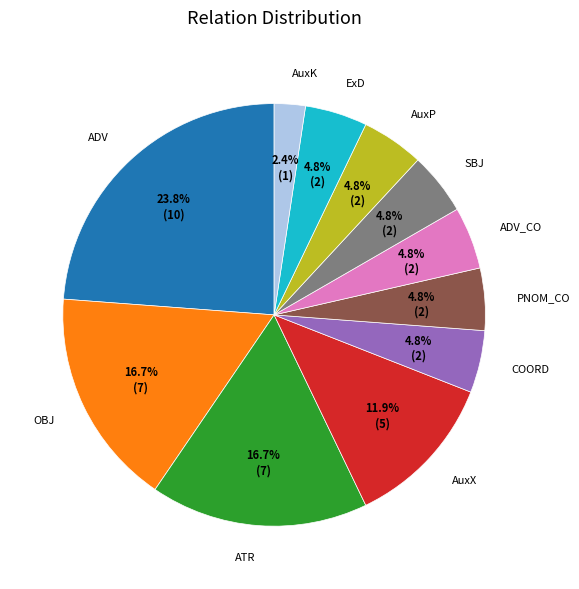

Which category has the smallest portion of the pie?

AuxK